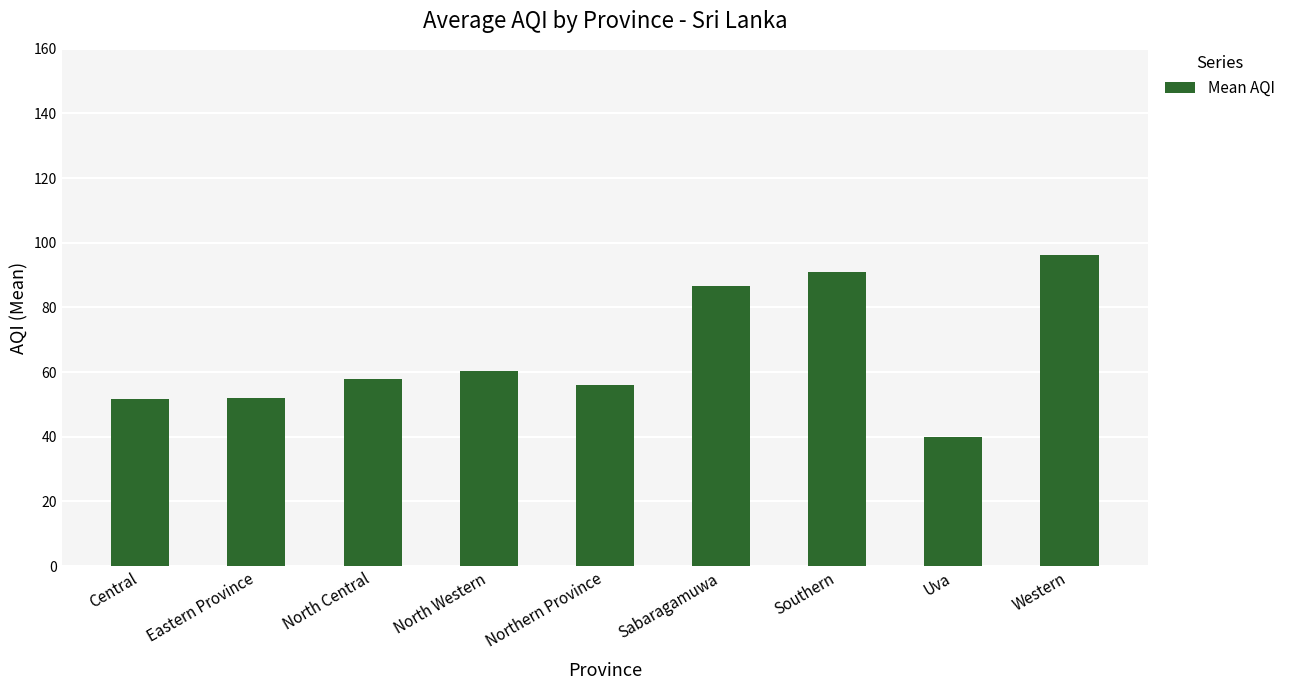

At which label is the value closest to 68?

North Western